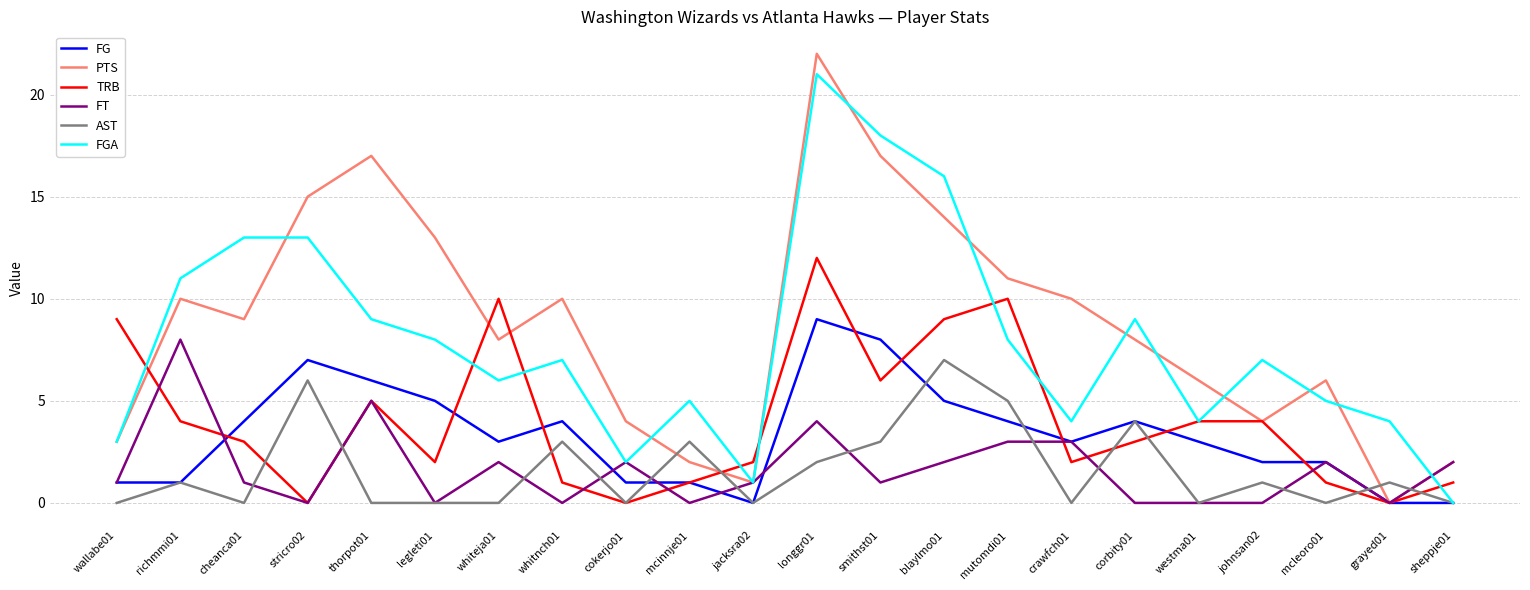

What position from the right is mcinnje01?

13